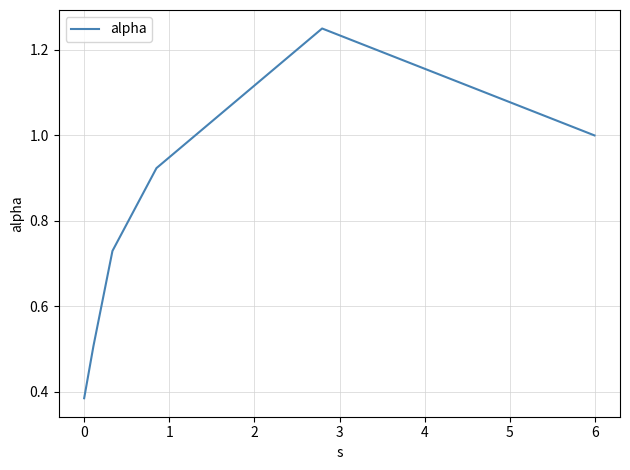

What is the sum of all values?

4.8